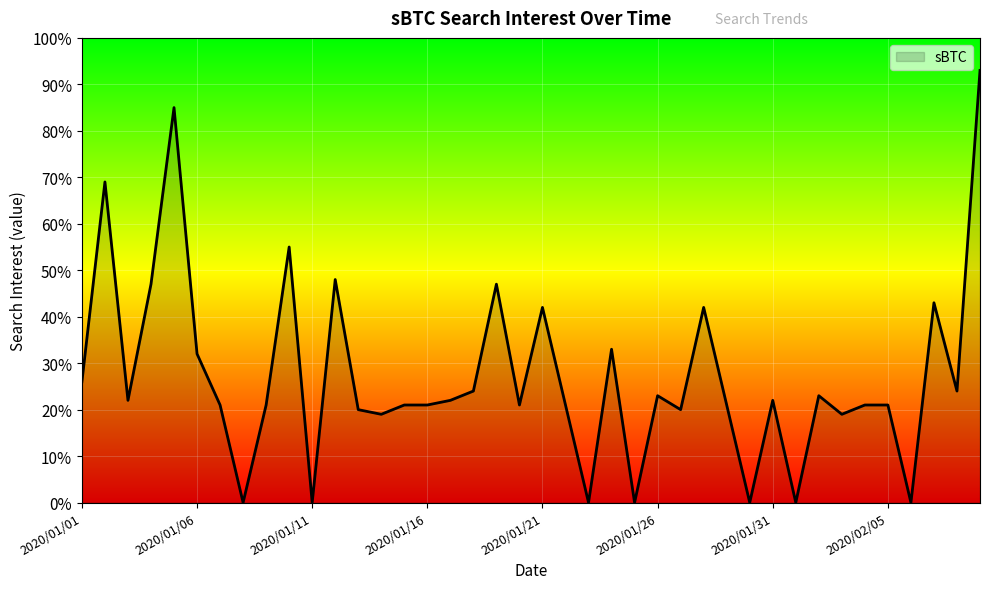

What is the maximum value shown in the chart?

93.0